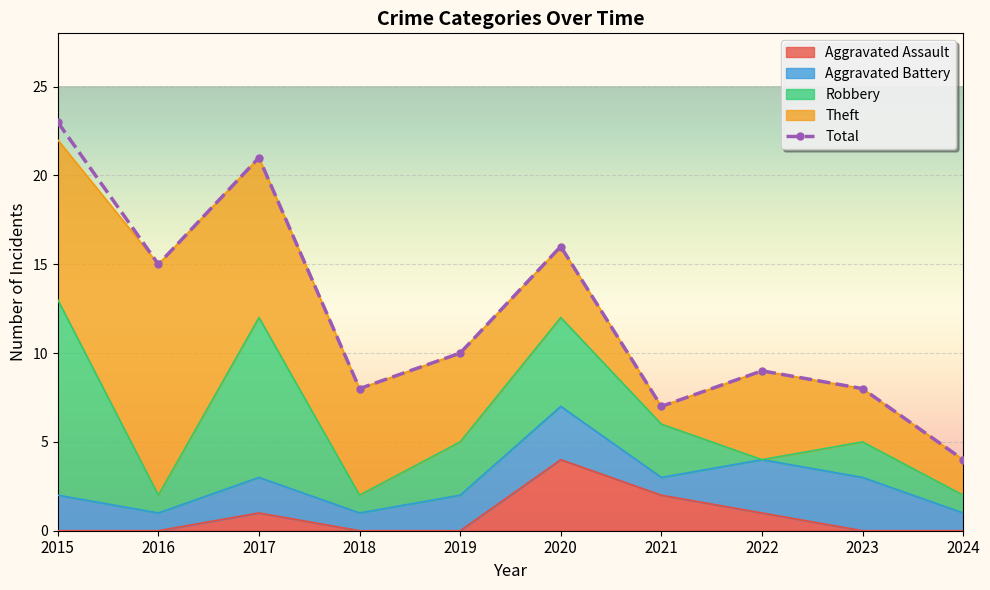

How many lines are shown in the chart?

5